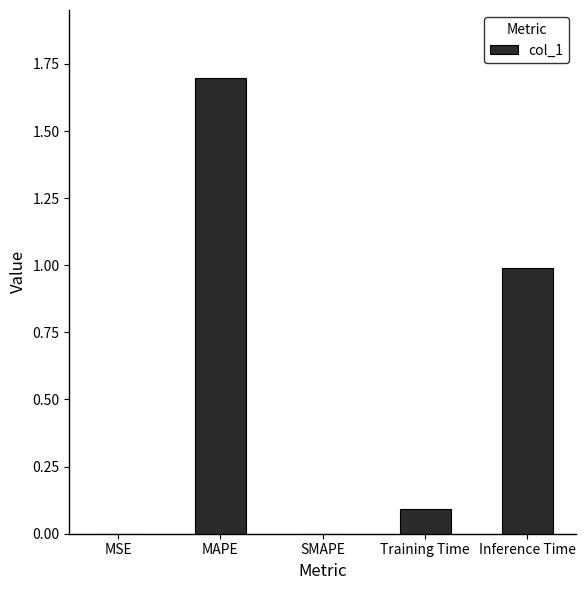

Read the value at Inference Time.

1.0